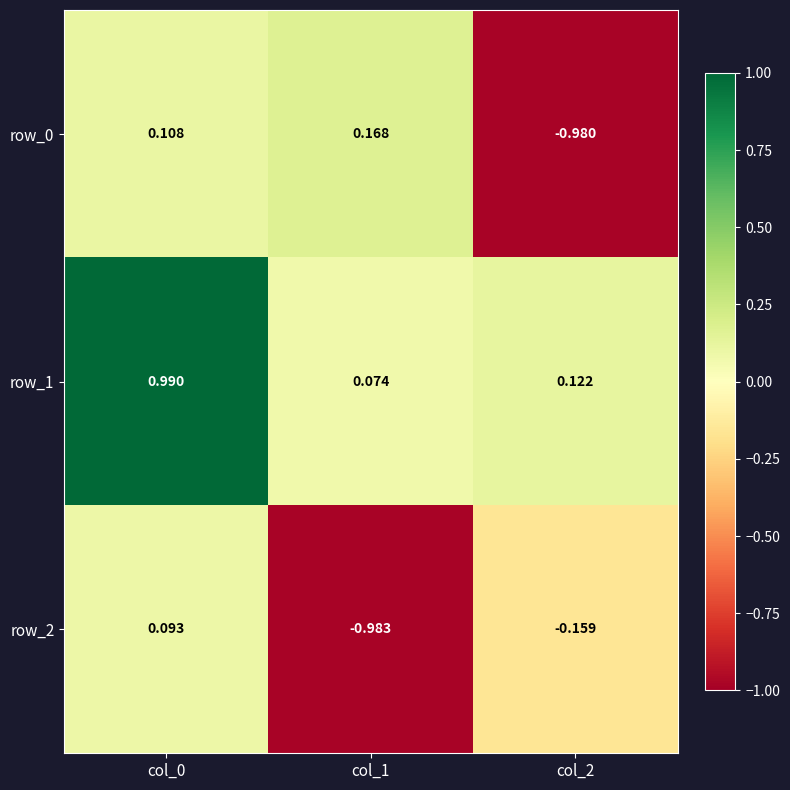

Which series has the largest total across all categories?

row_1